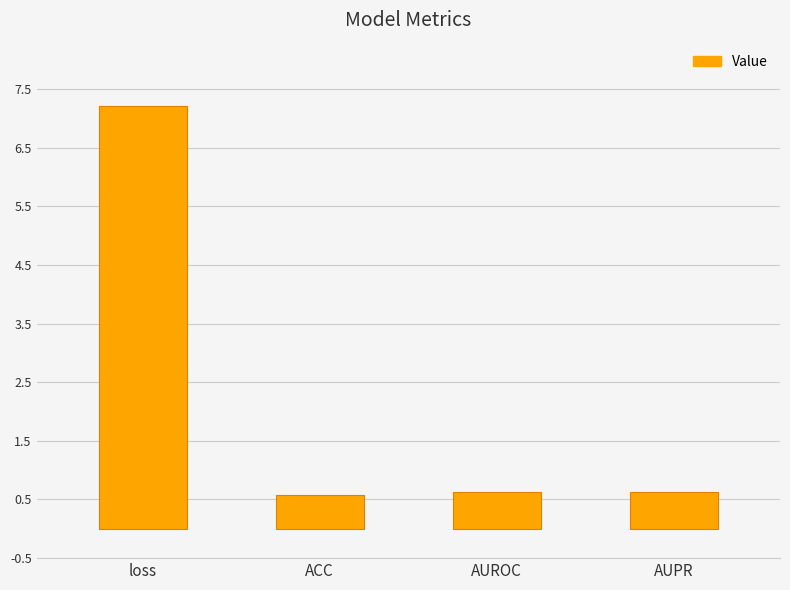

Is it true that the value at AUROC is 0.6?

True